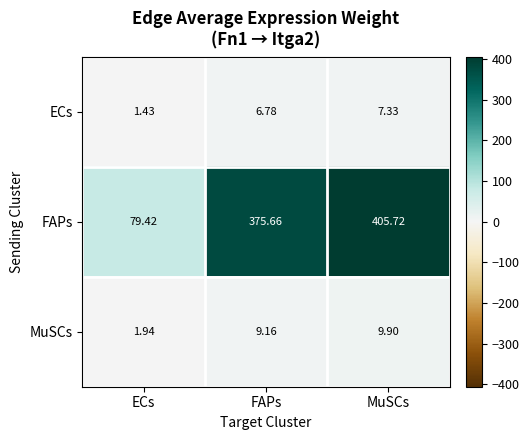

At how many categories does at least one series exceed 67?

3